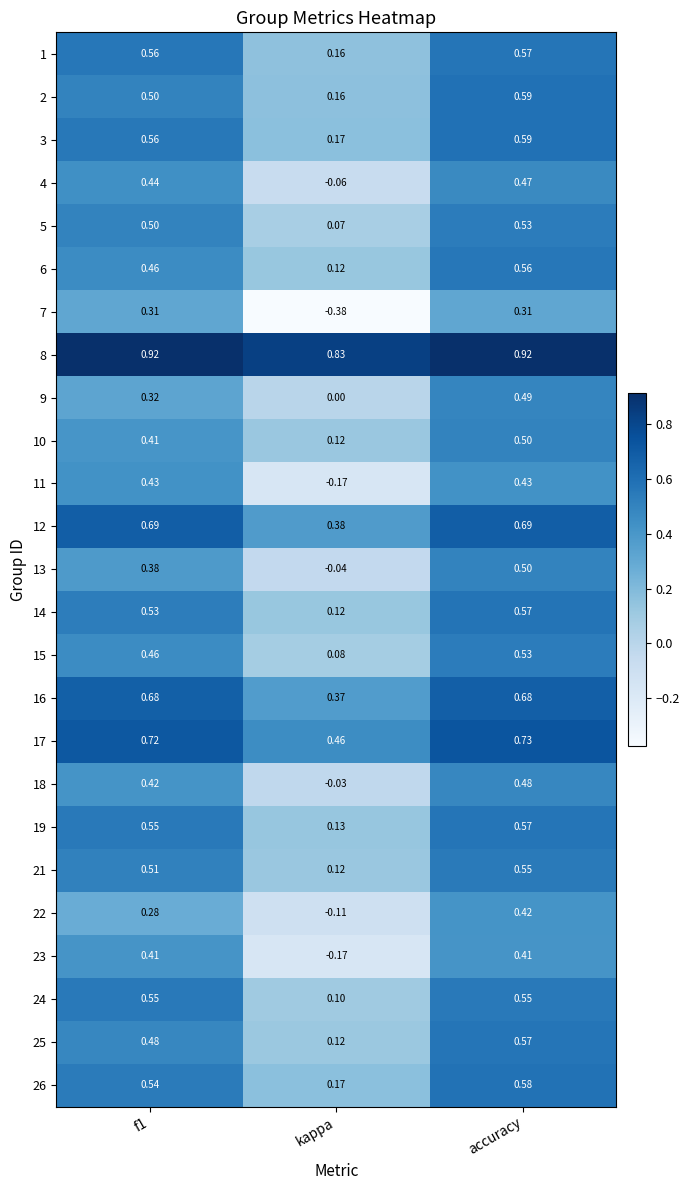

At which label is 3 closest to 0?

kappa